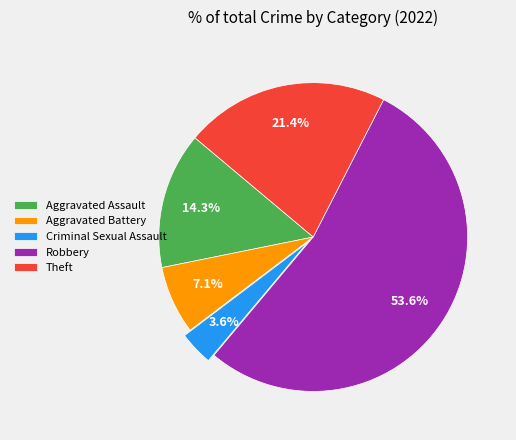

True or false: Aggravated Battery accounts for 14% of the total.

False